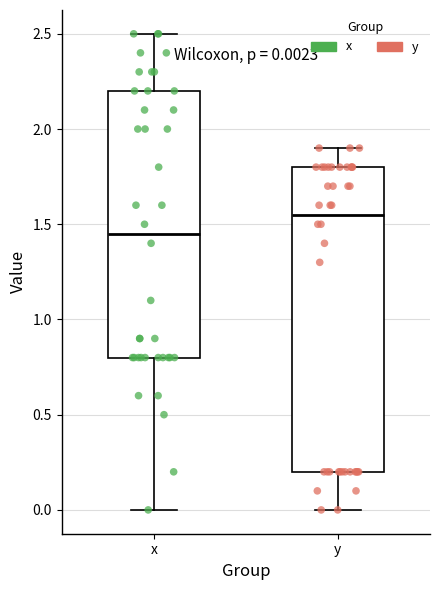

Which box is the tallest, from its lower edge to its upper edge?

y